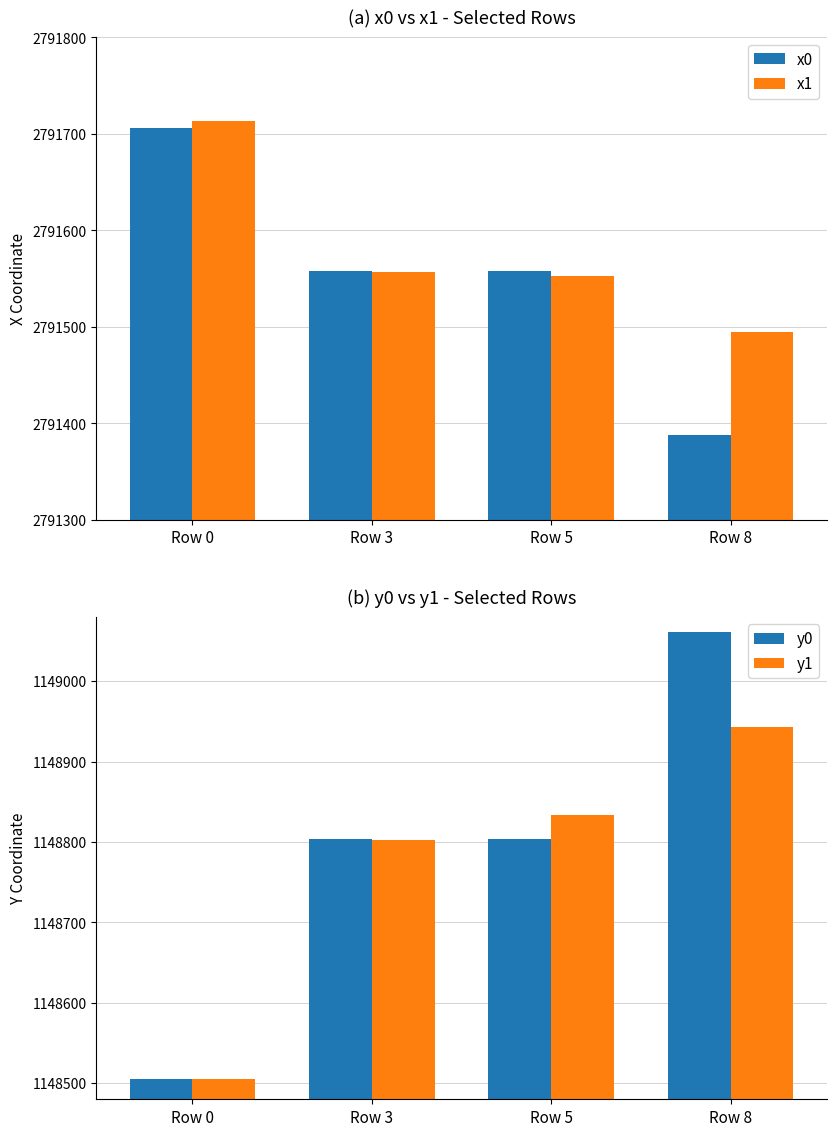

How many data points in x0 are less than 2791557?

1